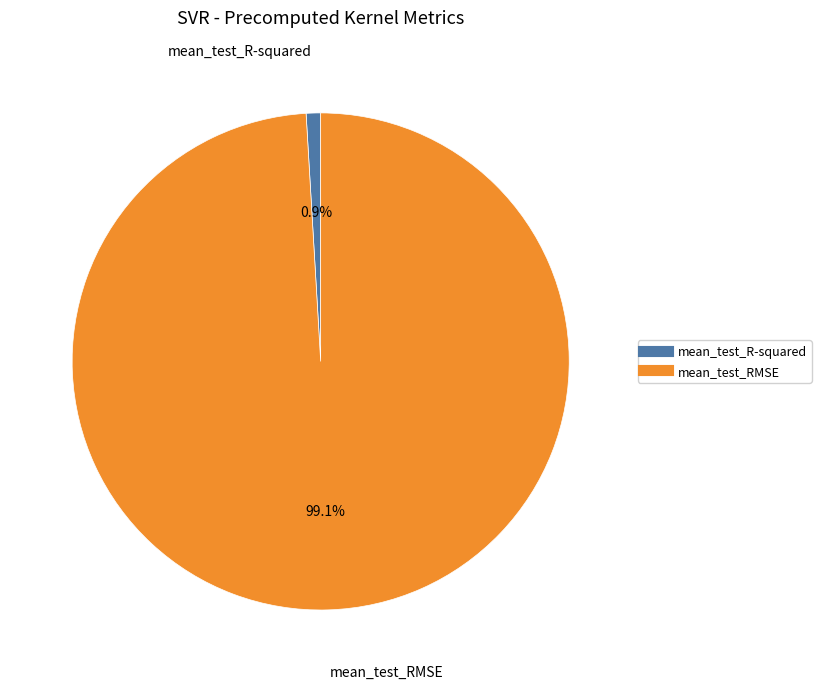

Which category has the biggest portion of the pie?

mean_test_RMSE